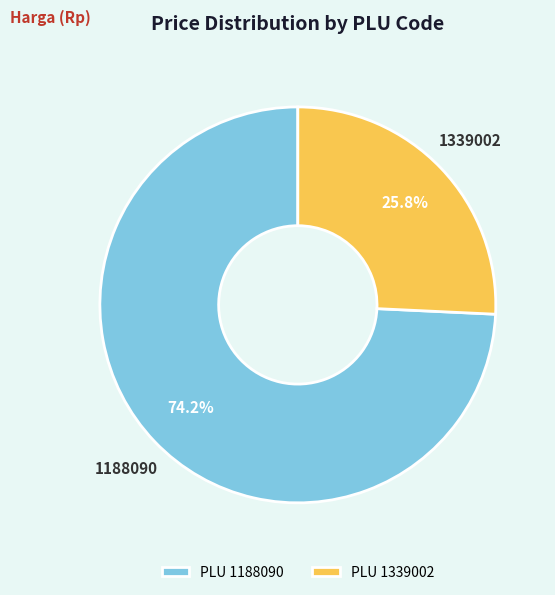

To the nearest percent, what is the difference between the 1188090 and 1339002 slice percentages?

48%